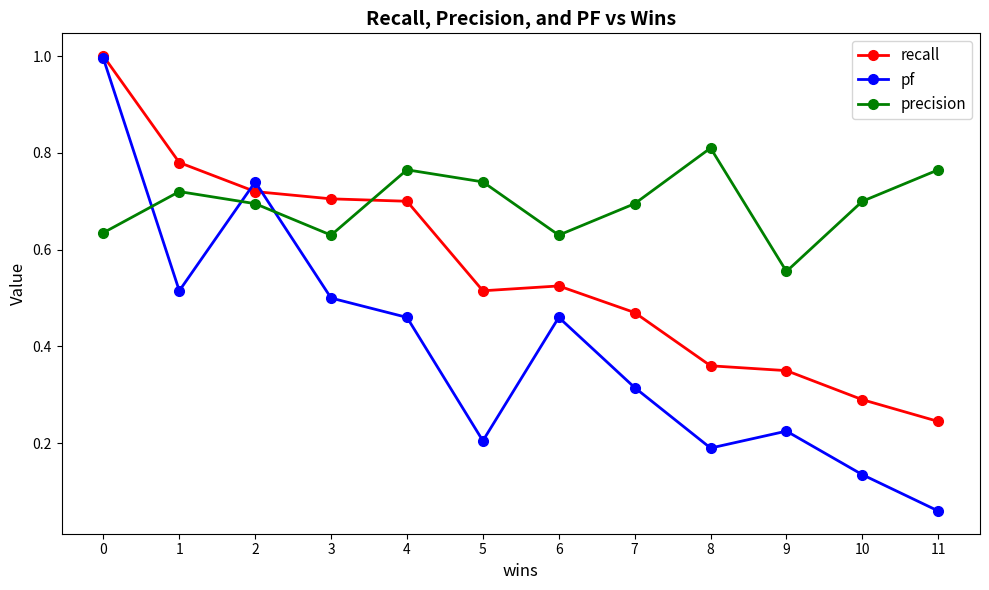

True or false: pf has more than 2 interior local peaks.

True